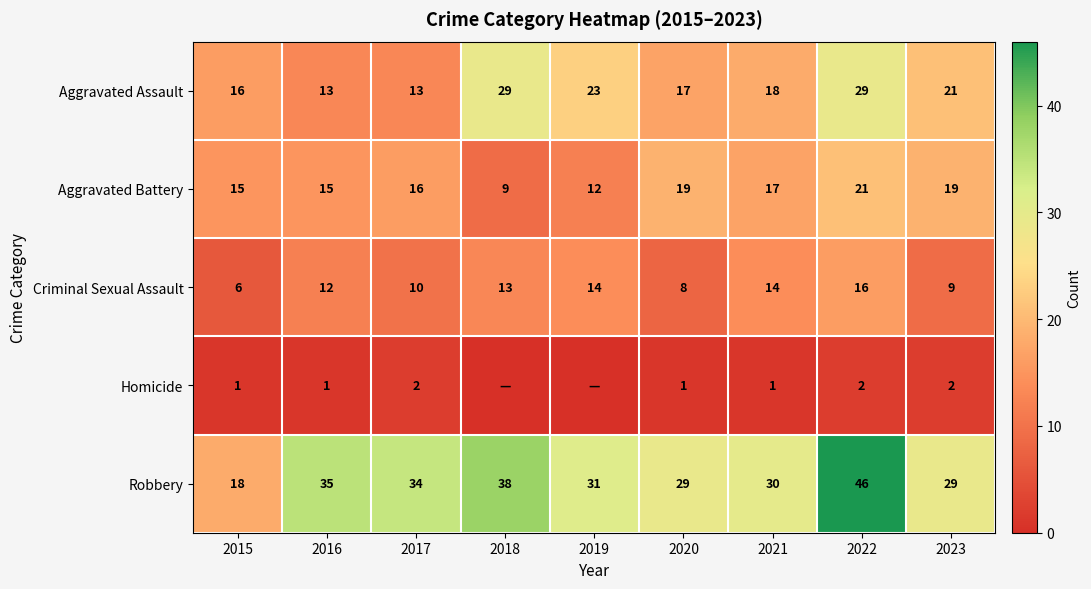

What is the total value across all series at 2015?

56